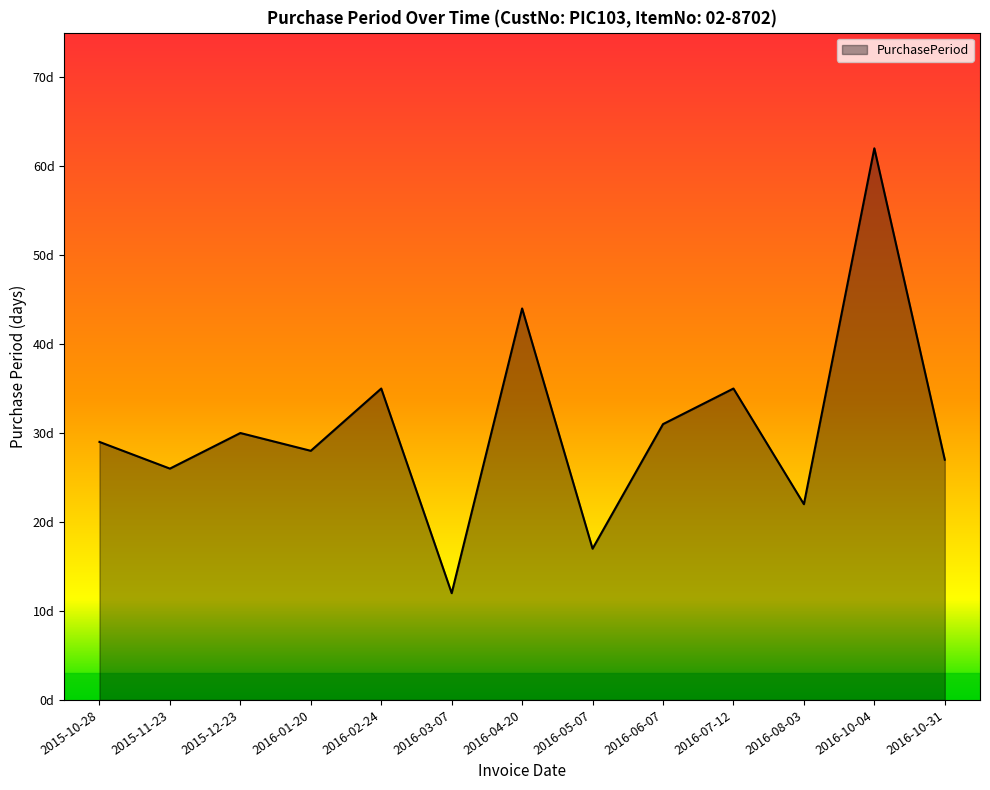

The value at 2015-12-23 is 54. True or false?

False